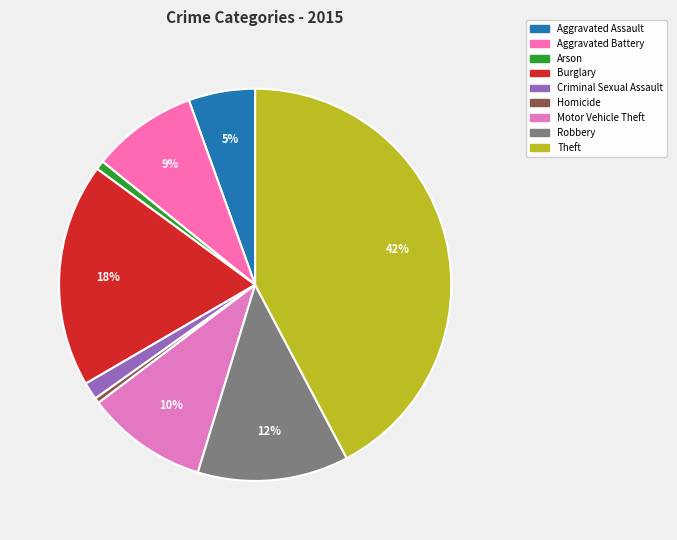

Count the number of slices in the pie.

9